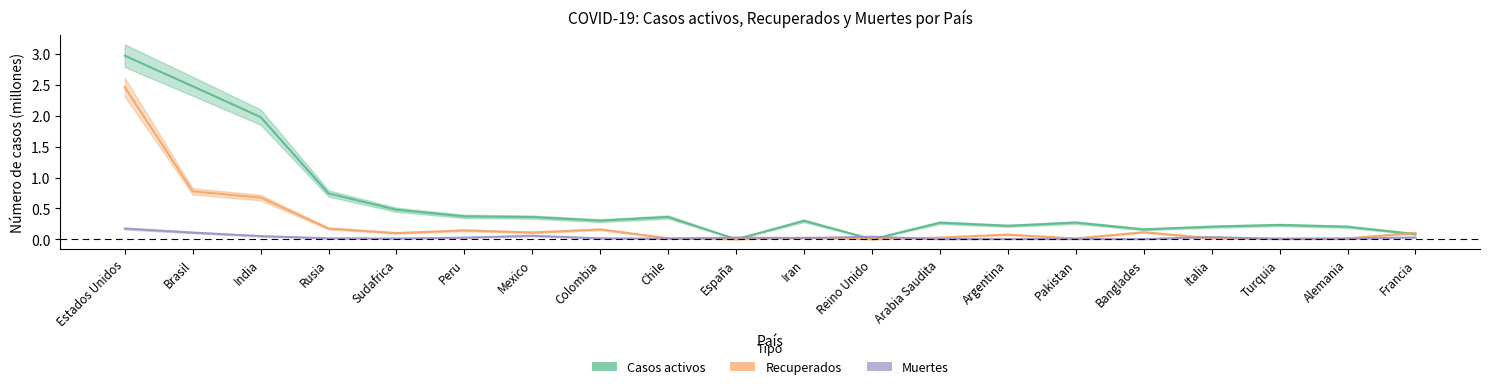

Reading left to right, transcribe all the data shown in this chart.

Casos activos: 3.0	2.5	2.0	0.7	0.5	0.4	0.4	0.3	0.4	0.0	0.3	0.0	0.3	0.2	0.3	0.2	0.2	0.2	0.2	0.1
Recuperados: 2.5	0.8	0.7	0.2	0.1	0.1	0.1	0.2	0.0	0.0	0.0	0.0	0.0	0.1	0.0	0.1	0.0	0.0	0.0	0.1
Muertes: 0.2	0.1	0.1	0.0	0.0	0.0	0.1	0.0	0.0	0.0	0.0	0.0	0.0	0.0	0.0	0.0	0.0	0.0	0.0	0.0